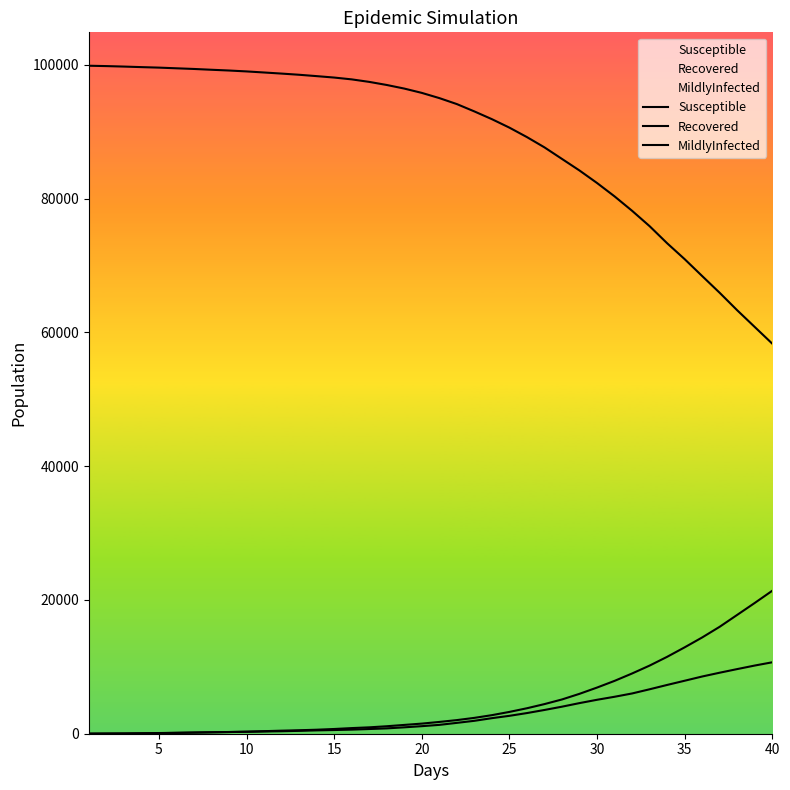

Reading left to right, list all the values displayed in this chart.

Susceptible: 99860	99806	99735	99653	99578	99477	99377	99258	99145	99010	98850	98686	98510	98306	98093	97821	97446	96983	96446	95801	95023	94128	93030	91873	90605	89191	87656	85926	84196	82327	80328	78172	75873	73319	70942	68413	65907	63294	60799	58304
Recovered: 15	32	41	64	102	140	179	214	256	308	381	456	518	598	707	841	954	1118	1316	1512	1762	2037	2370	2775	3261	3808	4429	5123	5966	6901	7901	9006	10187	11498	12916	14394	15993	17771	19554	21378
MildlyInfected: 3	13	29	61	88	122	166	215	250	287	334	369	430	499	553	612	702	798	955	1128	1323	1622	1929	2325	2676	3088	3551	4043	4578	5074	5525	6019	6644	7293	7922	8555	9123	9665	10194	10680